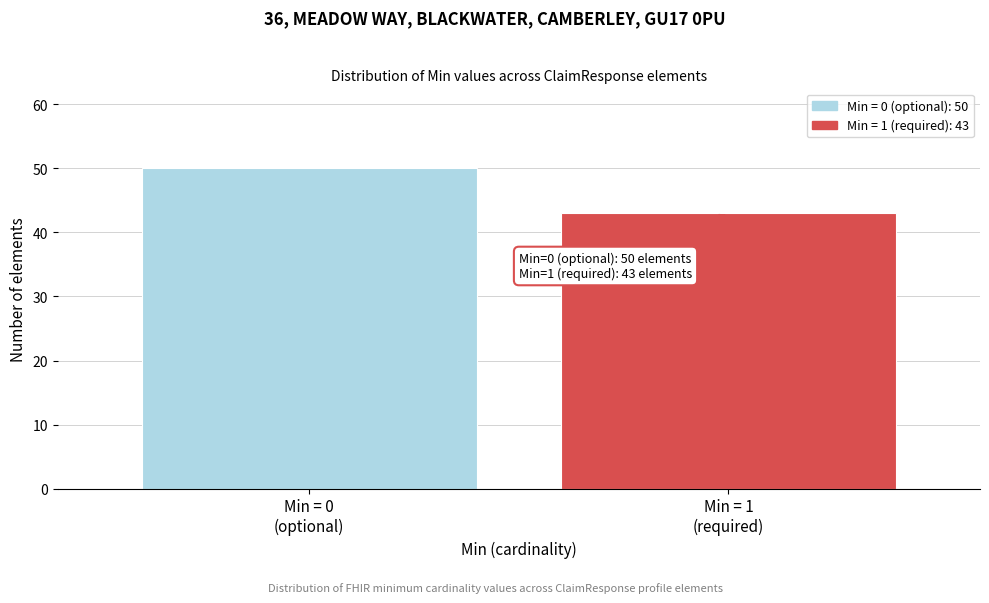

Reading left to right, extract all data points from this chart.

50	43